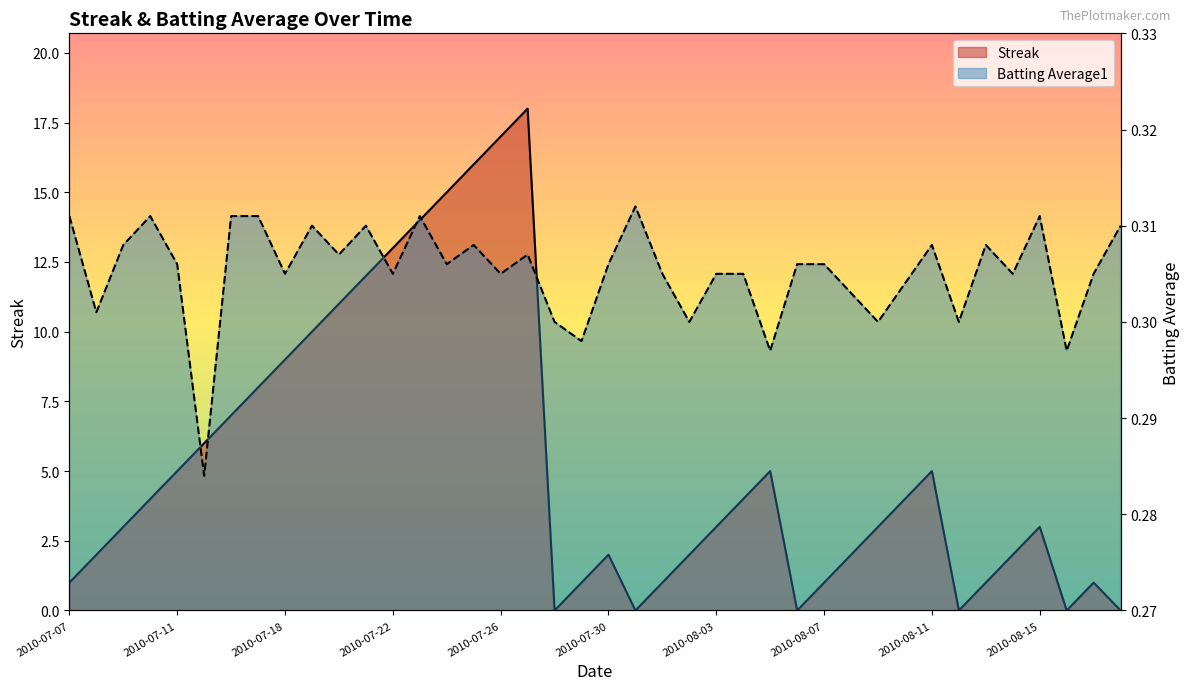

Where is the first local maximum for Batting Average1?

2010-07-10